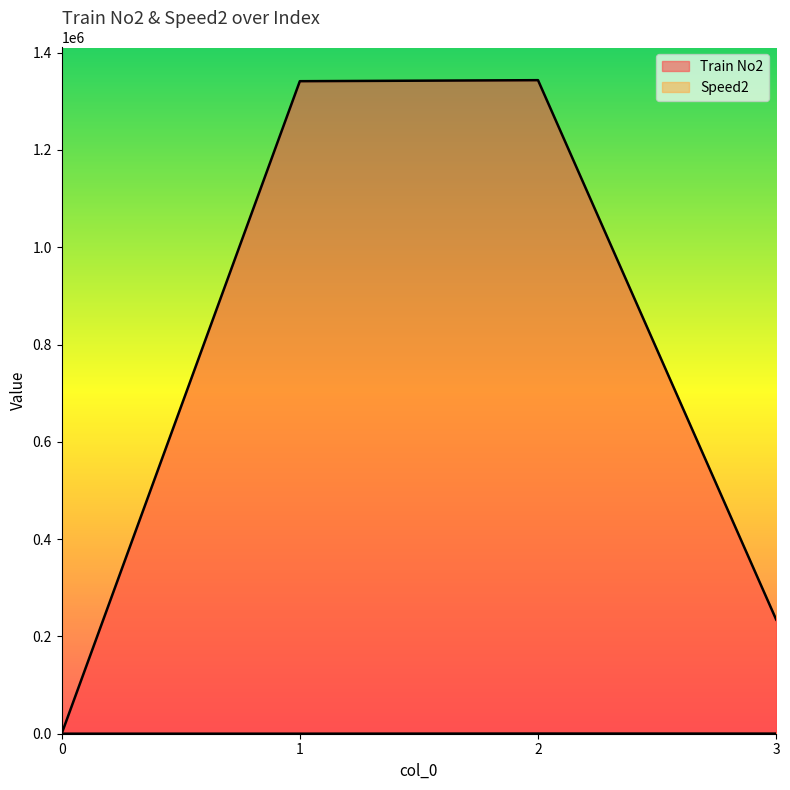

List the labels in order of Speed2 value, smallest first.

0, 1, 3, 2